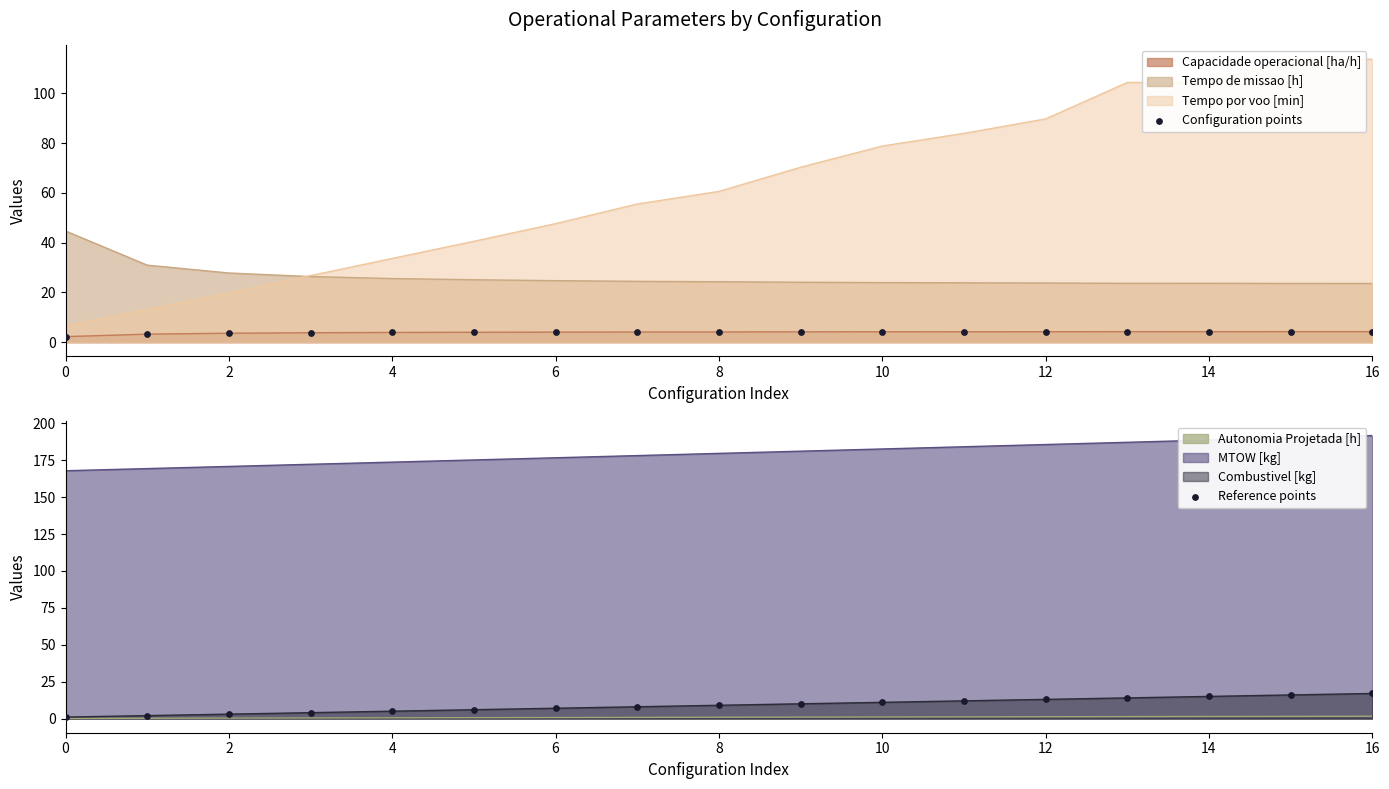

At how many categories does at least one series exceed 4?

13